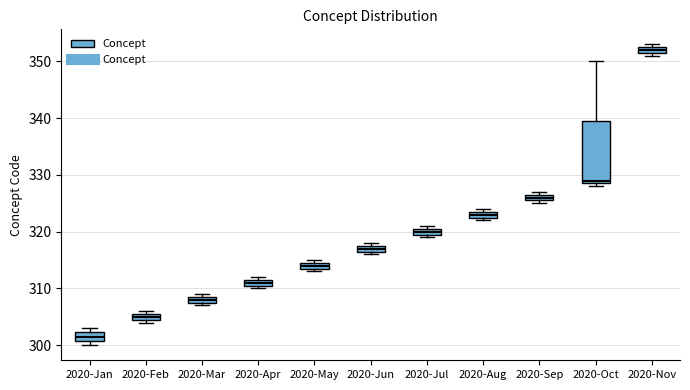

Where is the lower edge of the box for 2020-May on the y-axis? The values are not printed on the chart, so give them approximately, as read against the axis.

314